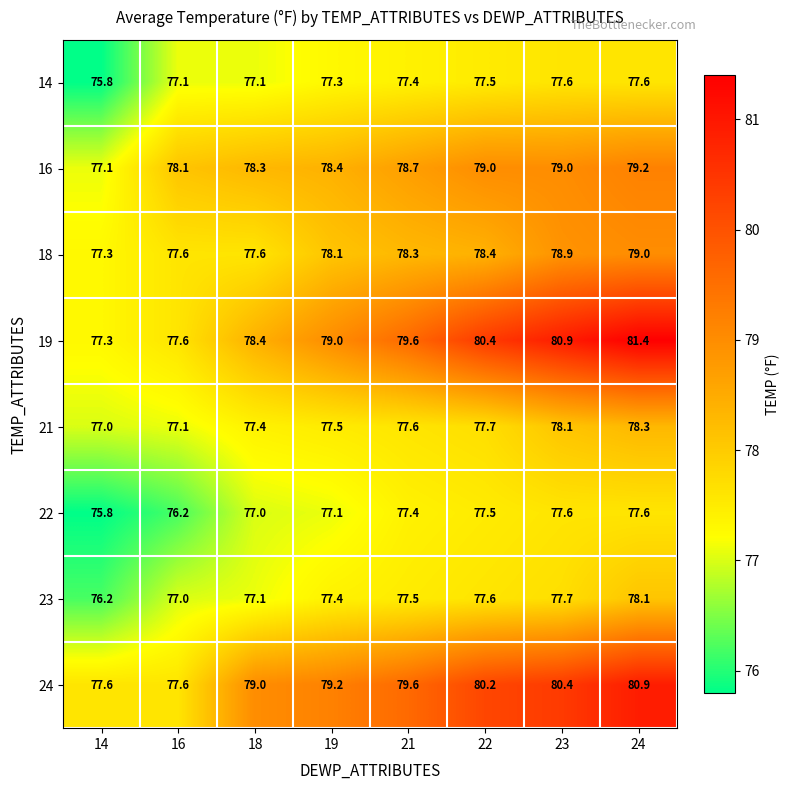

Which label corresponds to the smallest value in the chart?

14